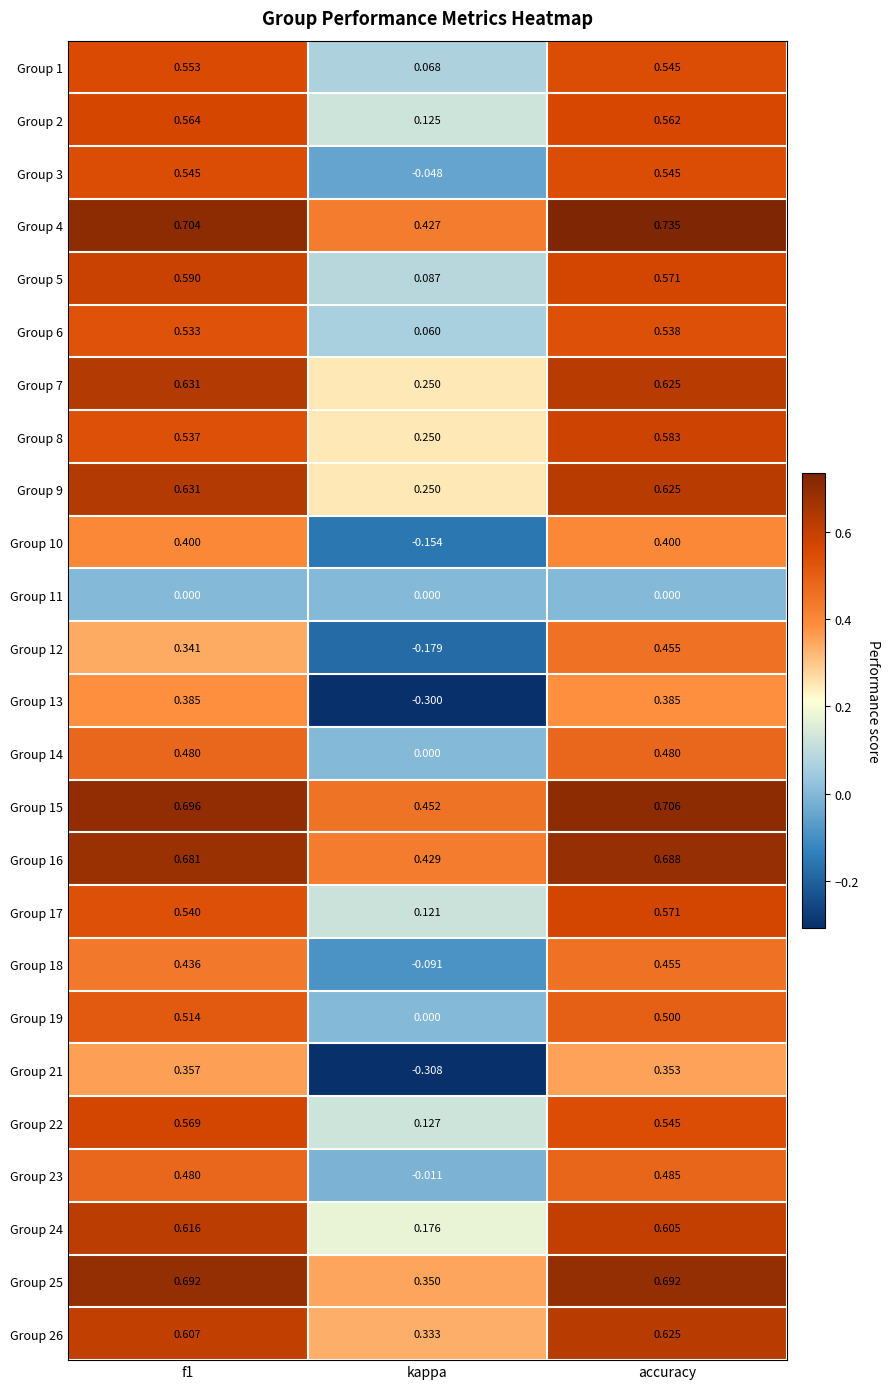

At which label is Group 12 closest to 0?

kappa